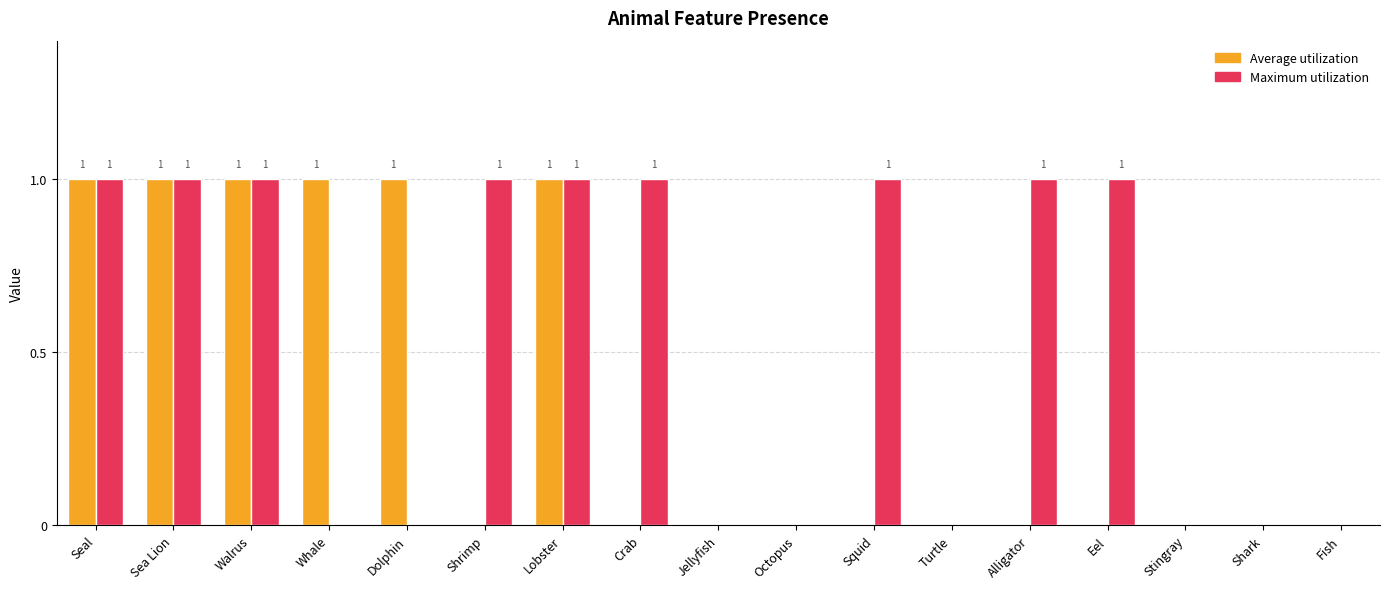

Reading right to left, what are all the values shown in this chart?

Average utilization: 0	0	0	0	0	0	0	0	0	0	1	0	1	1	1	1	1
Maximum utilization: 0	0	0	1	1	0	1	0	0	1	1	1	0	0	1	1	1